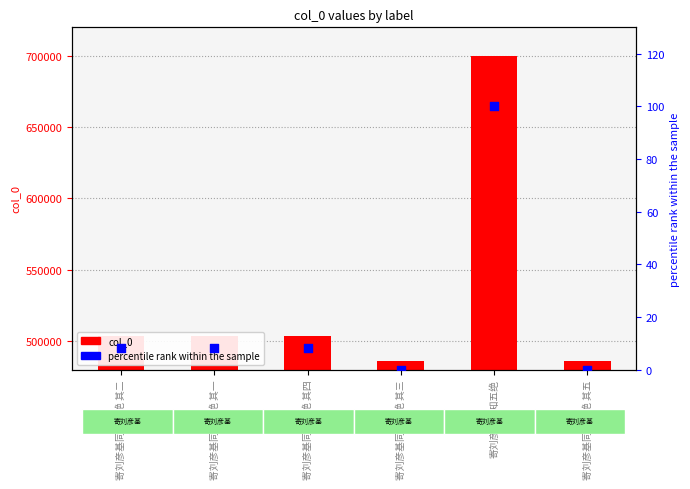

Which series has the largest Y range (max minus min)?

col_0